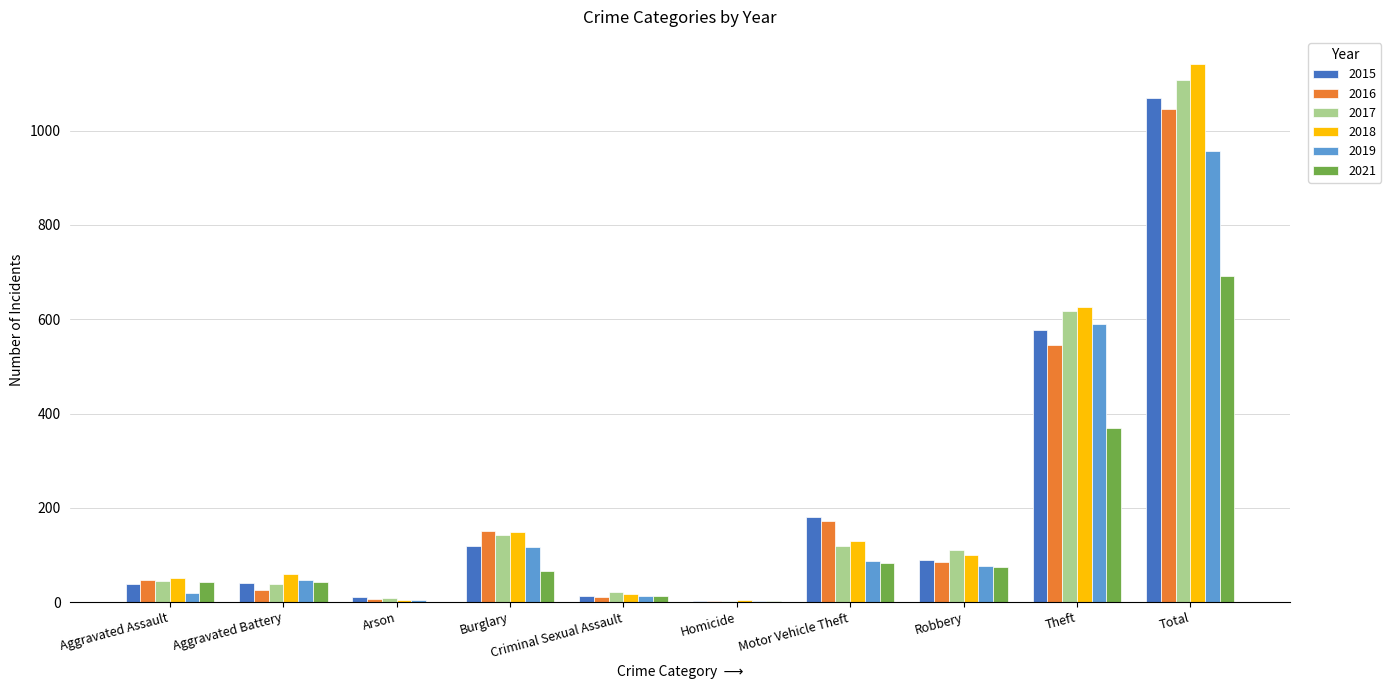

Where is 2021 nearest to the value 346?

Theft